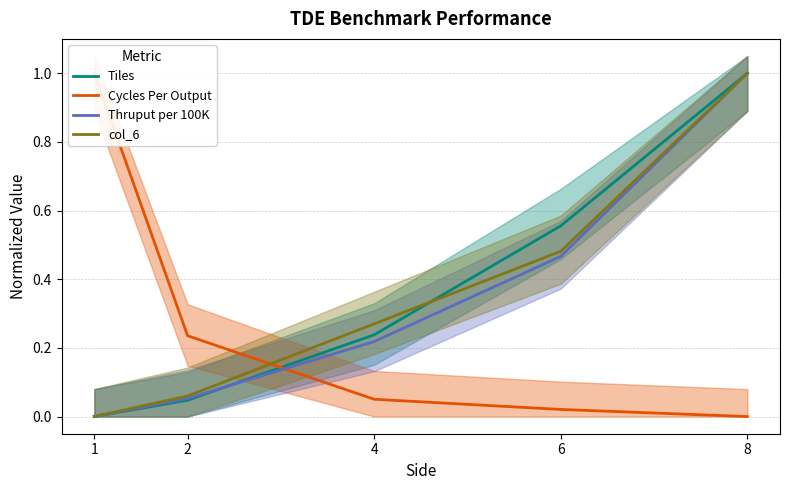

What is the highest value of the col_6 series?

1.0